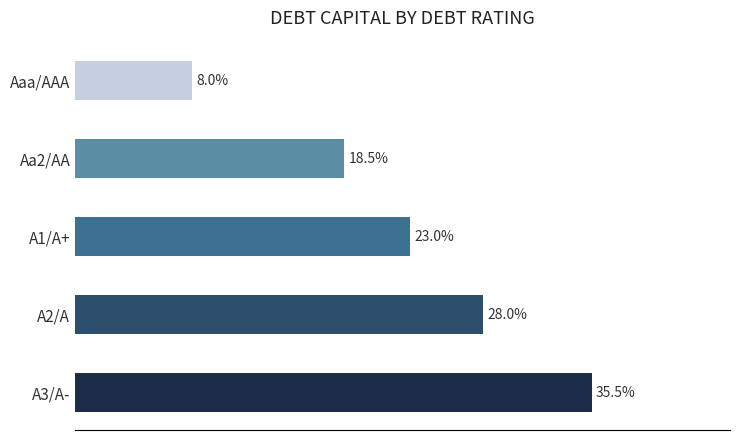

Which label corresponds to the smallest value in the chart?

Aaa/AAA